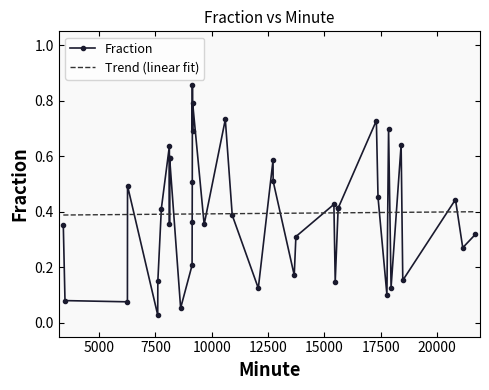

Rank the series by their maximum value, from highest to lowest.

Fraction, Trend (linear fit)